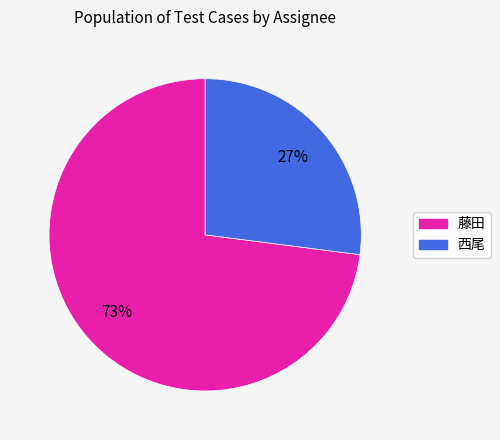

Between 西尾 and 藤田, which is larger?

藤田